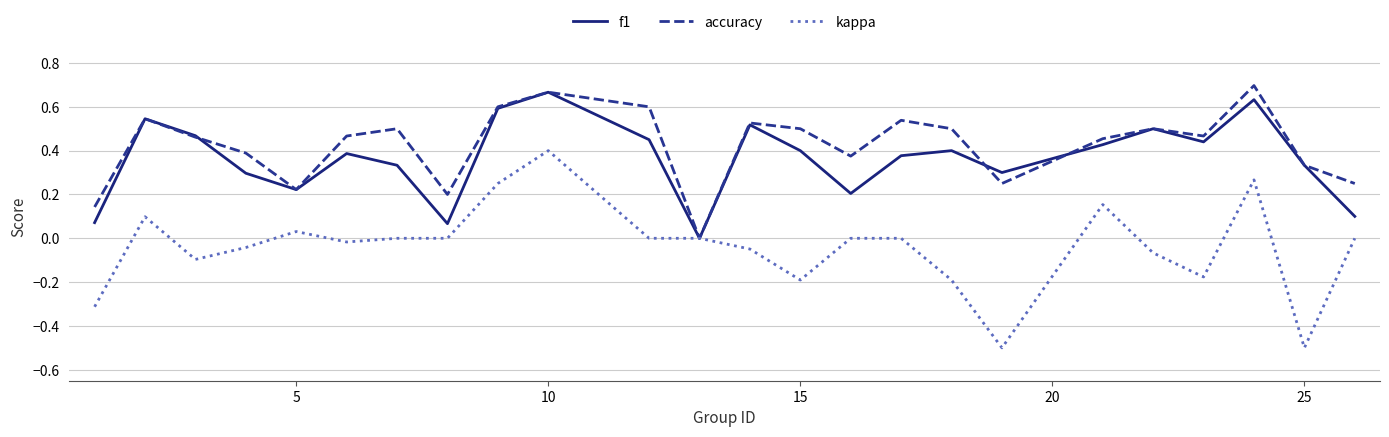

What is the smallest value displayed?

-0.5